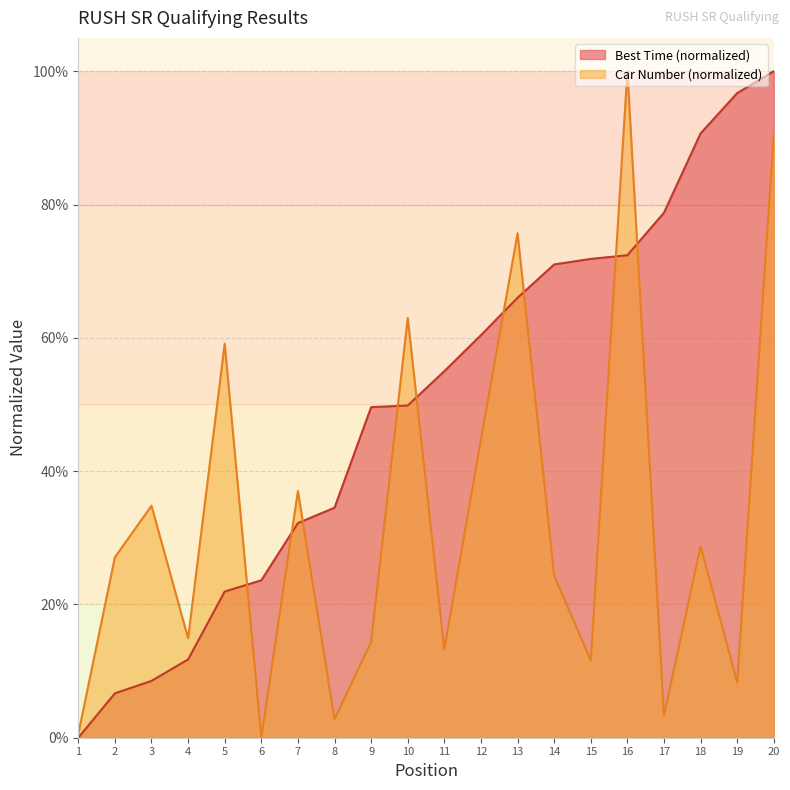

Reading left to right, list all the values displayed in this chart.

Best Time (s): 0.0	6.7	8.5	11.7	21.9	23.6	32.2	34.5	49.6	49.8	55.0	60.4	66.0	71.0	71.8	72.4	78.8	90.7	96.7	100.0
Car Number: 0.6	27.1	34.8	14.9	59.1	0.0	37.0	2.8	14.4	63.0	13.3	44.8	75.7	24.3	11.6	100.0	3.3	28.7	8.3	90.6